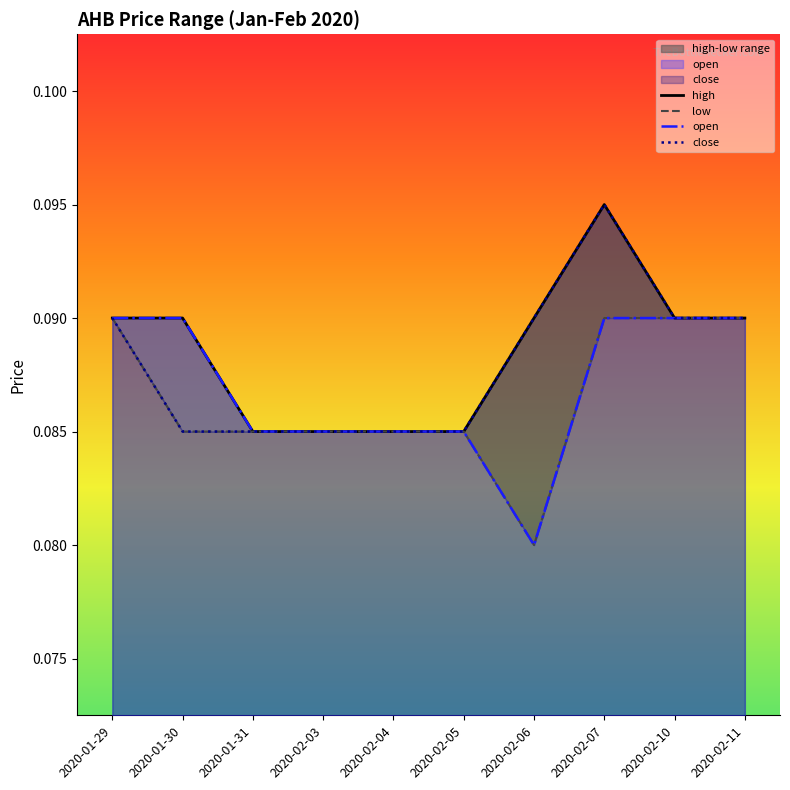

What is the maximum value for high?

0.1